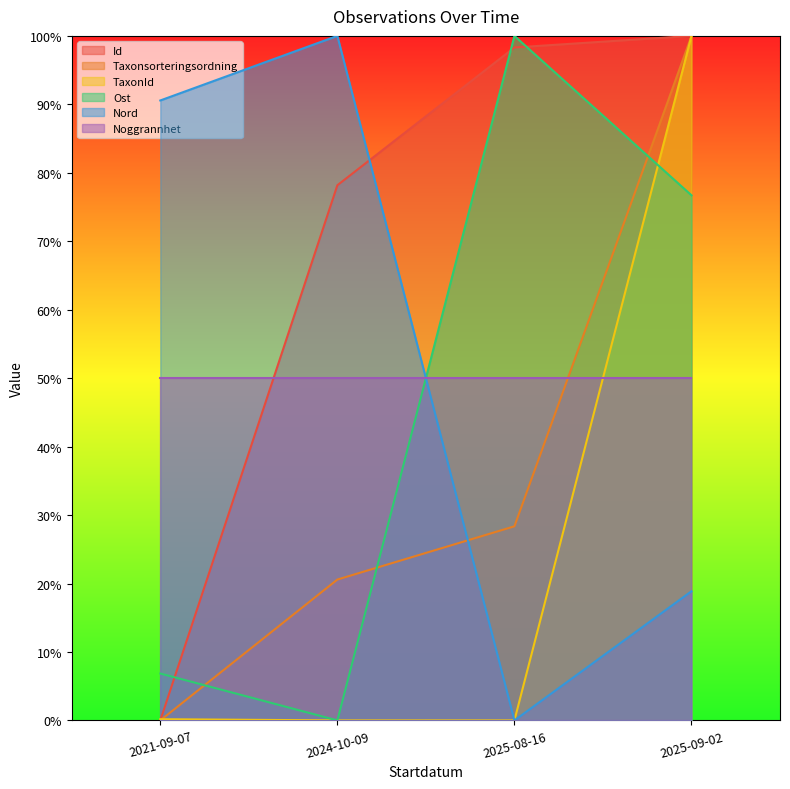

Rank the categories by Id value from highest to lowest.

2025-09-02, 2025-08-16, 2024-10-09, 2021-09-07